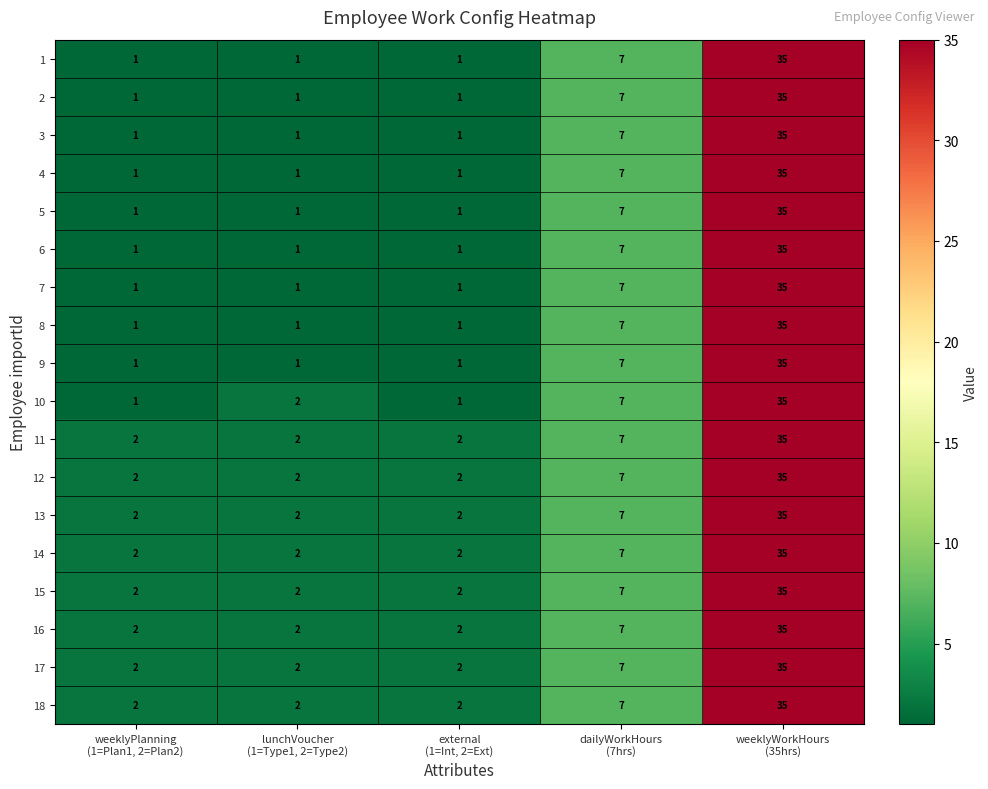

What is the difference between the maximum and minimum values in the 5 series?

34